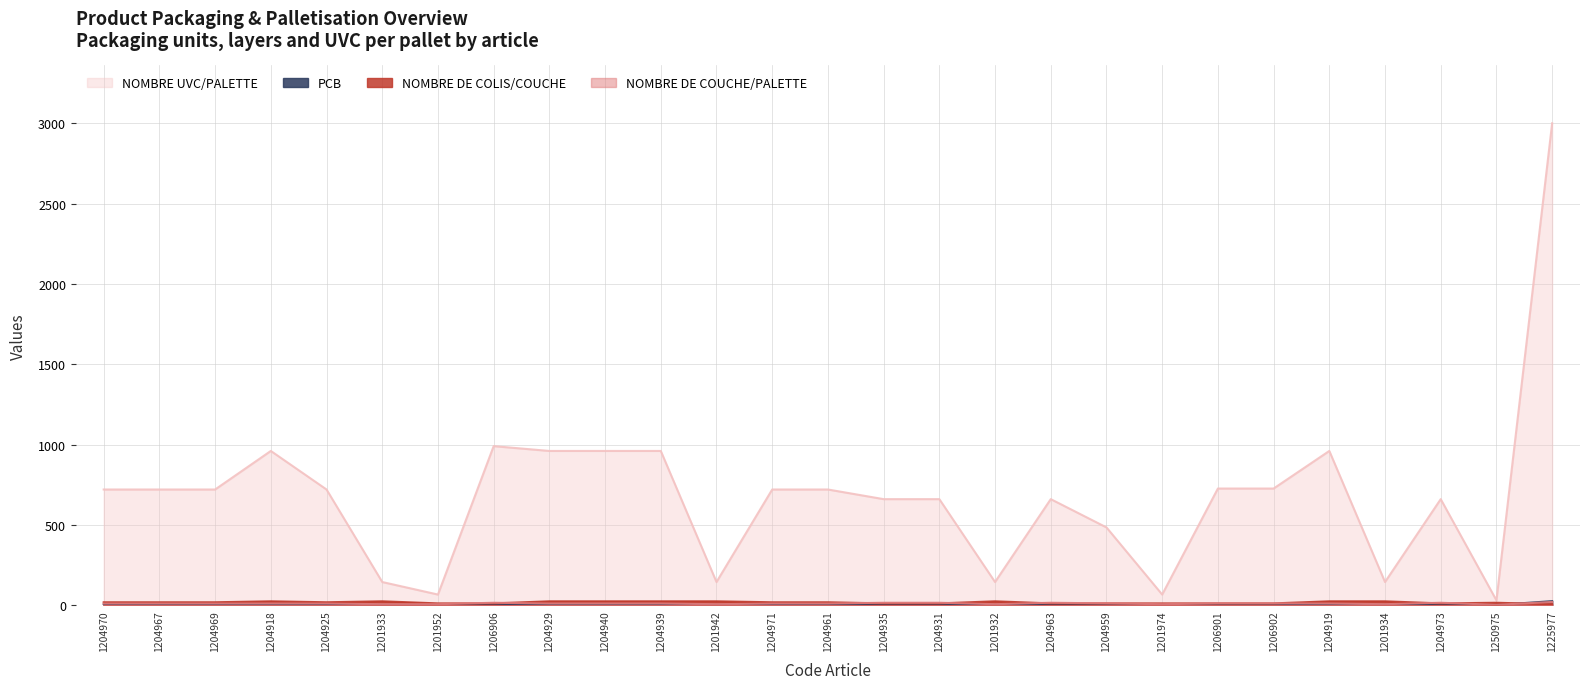

How many intersections are there between NOMBRE DE COUCHE/PALETTE and PCB?

1